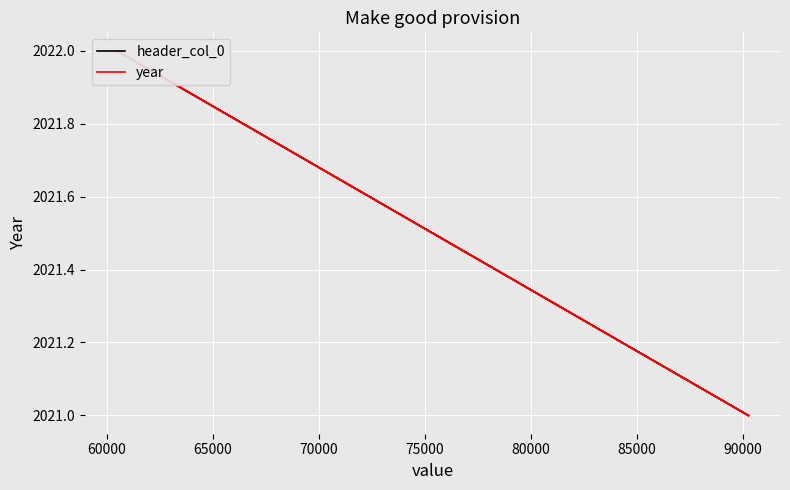

What is the sum of all header_col_0 values?

6064